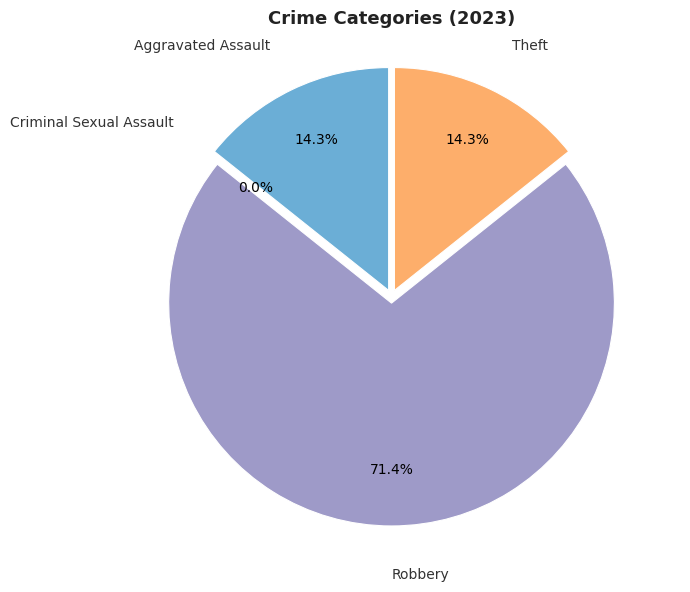

Between Criminal Sexual Assault and Aggravated Assault, which is larger?

Aggravated Assault